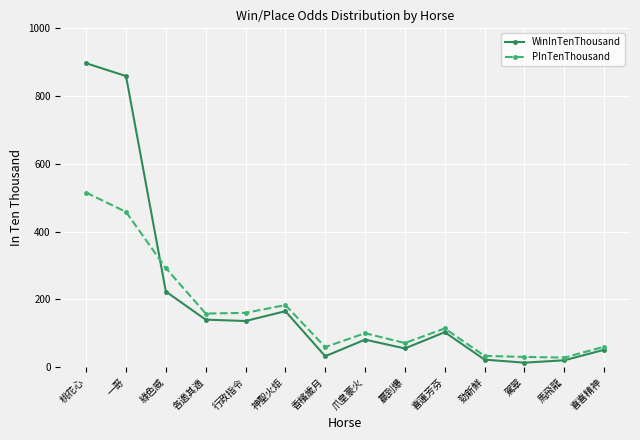

Which series has the largest range (max minus min)?

WinInTenThousand